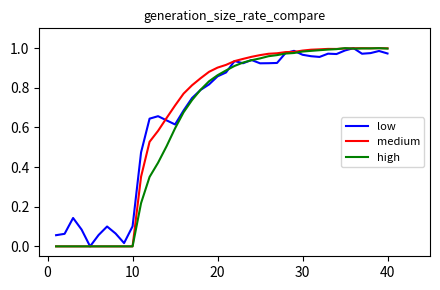

Does the chart have visible grid lines?

No